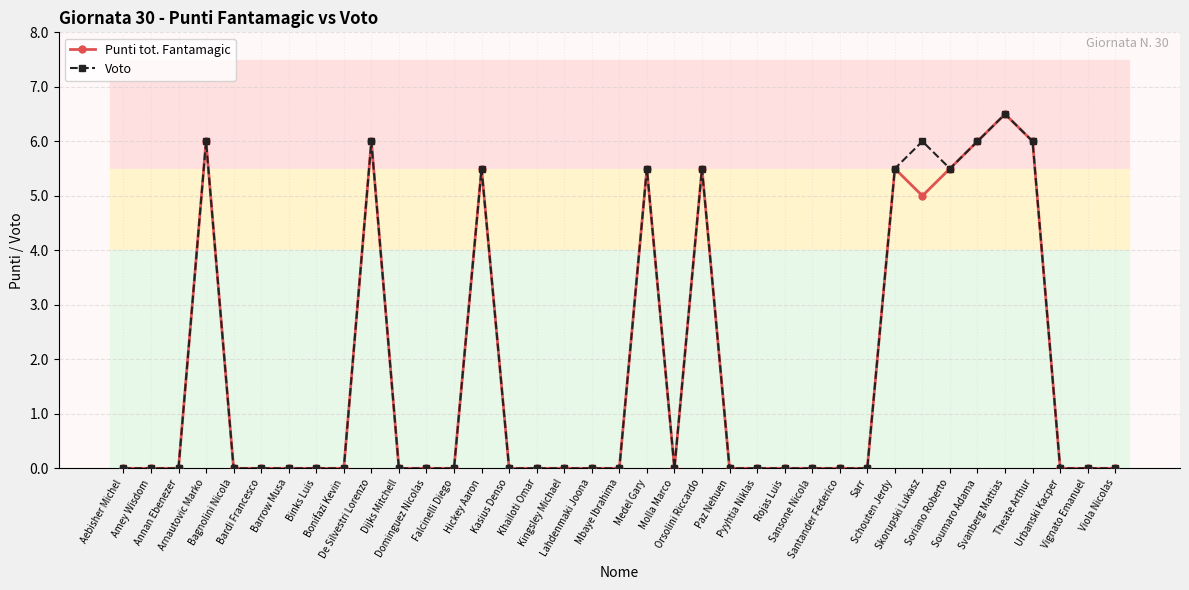

What is the maximum value shown in the chart?

6.5